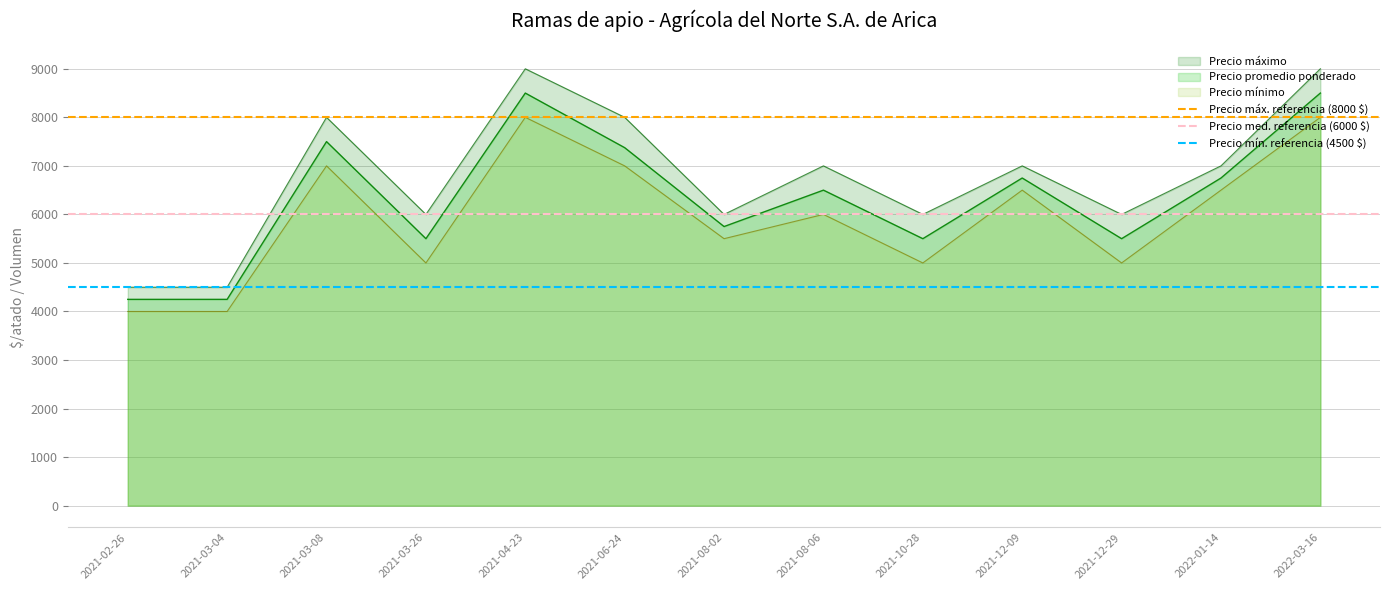

True or false: Precio promedio ponderado and Precio máximo cross at least once.

False